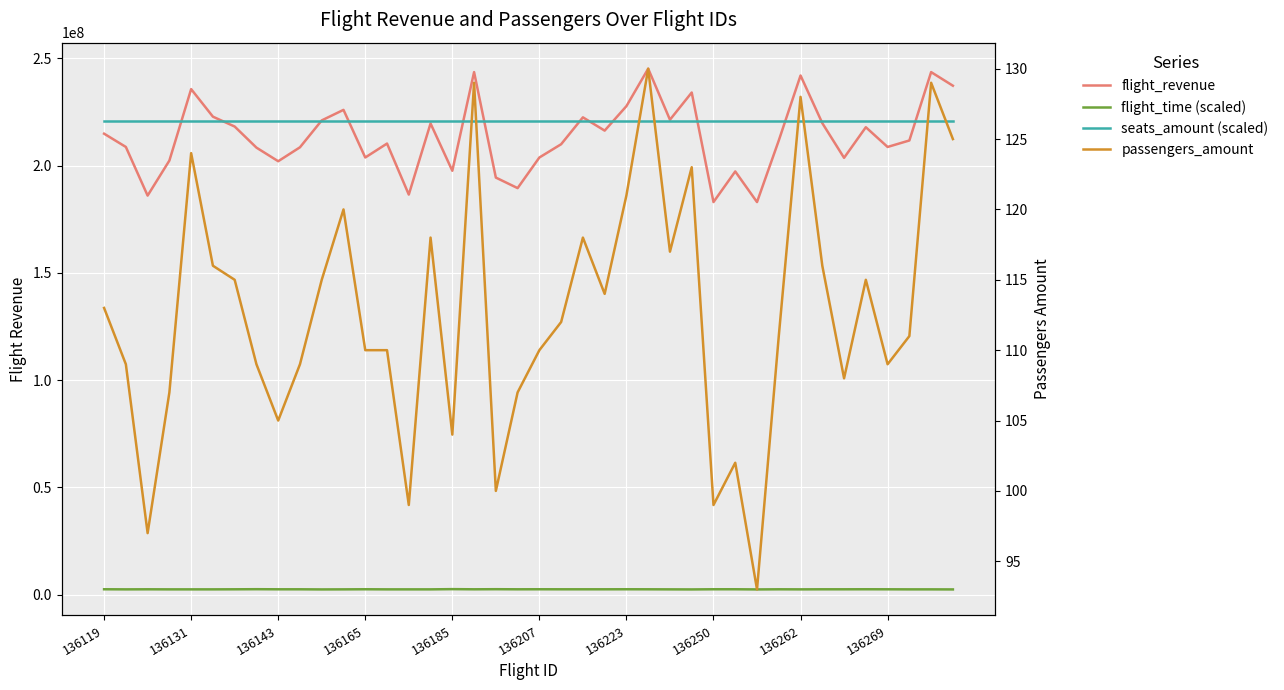

Does the chart display data point markers on the line(s)?

No